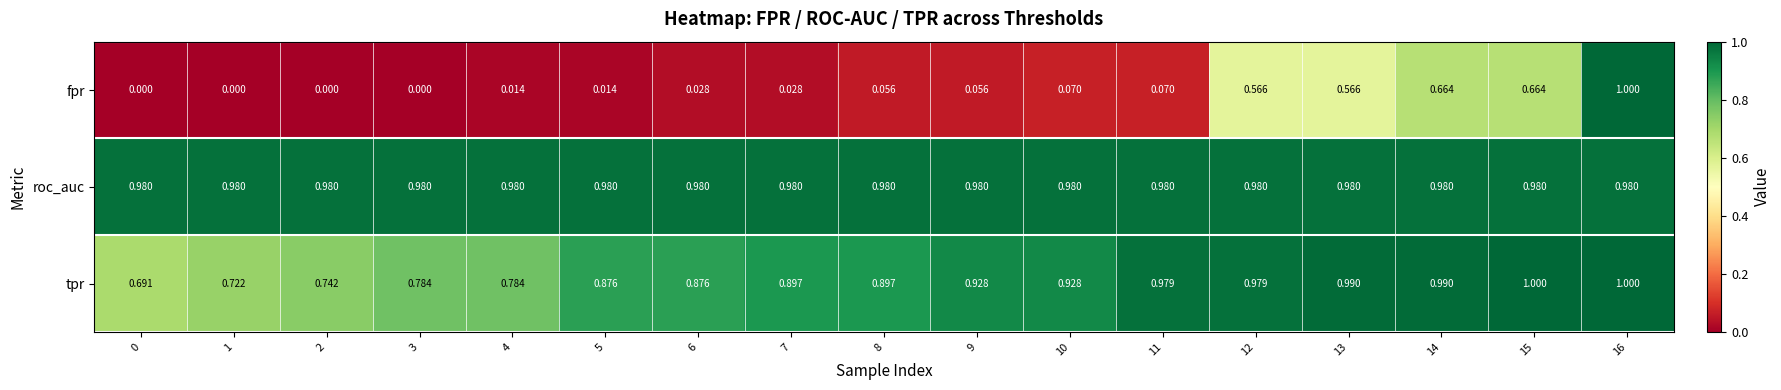

Which series has the largest range (max minus min)?

fpr